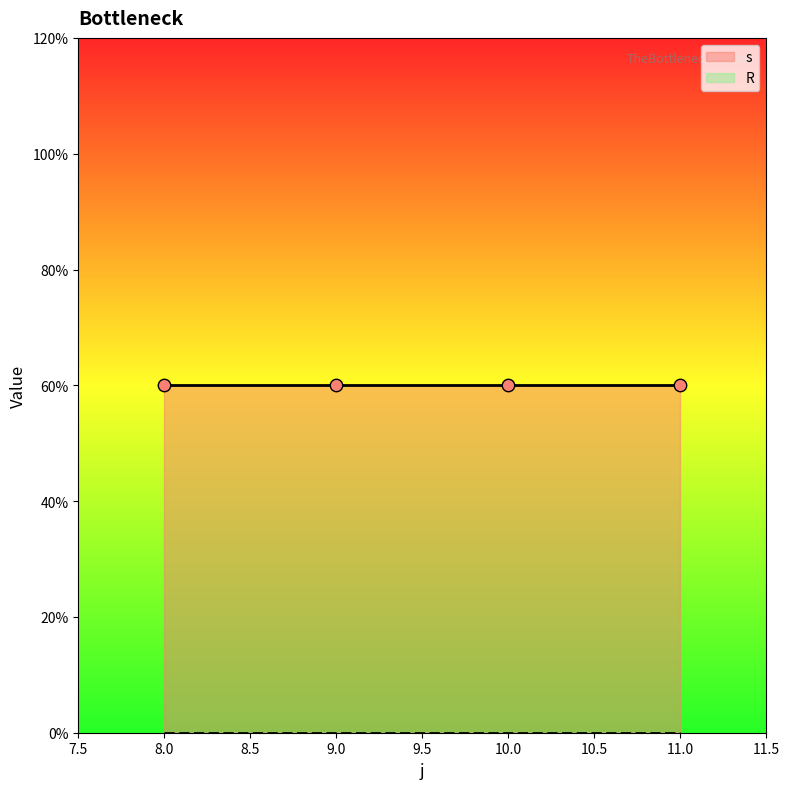

At which category is the sum across all series the highest?

8